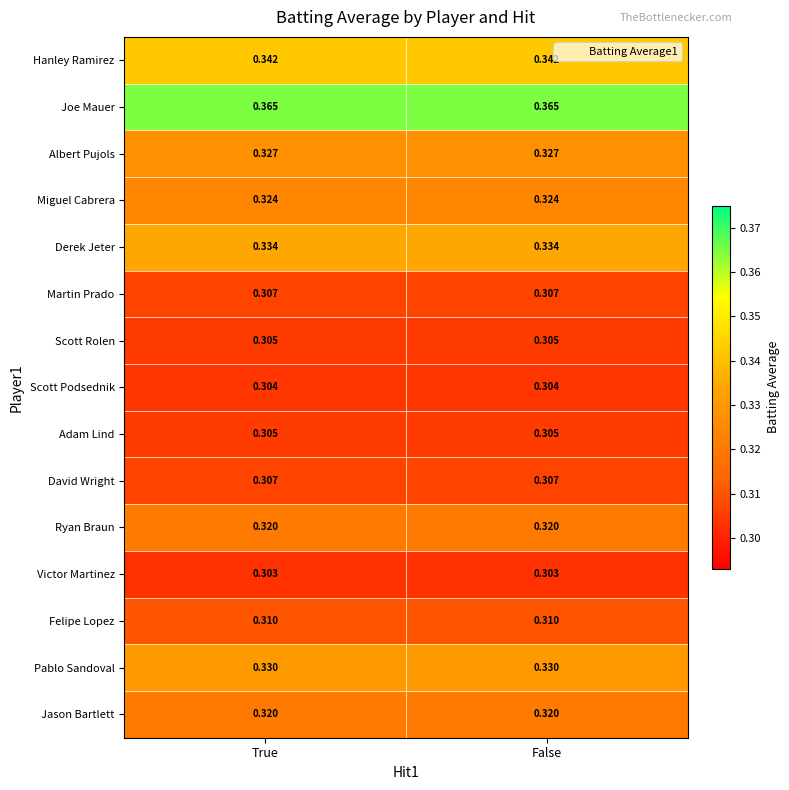

What is the difference between the highest and lowest values at True?

0.1